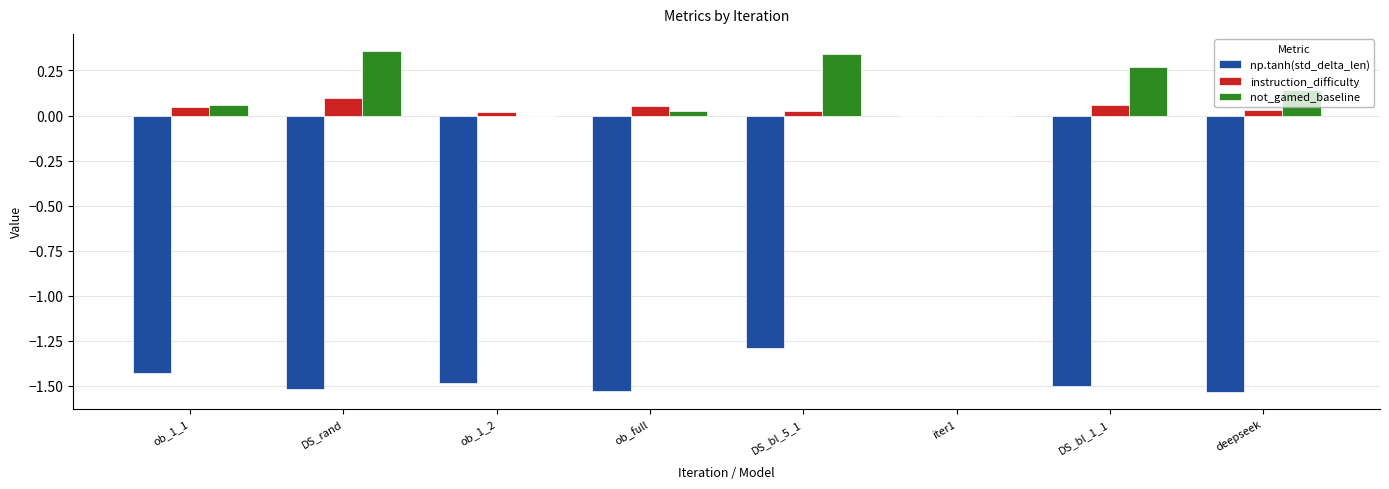

At which category is the sum across all series the highest?

iter1